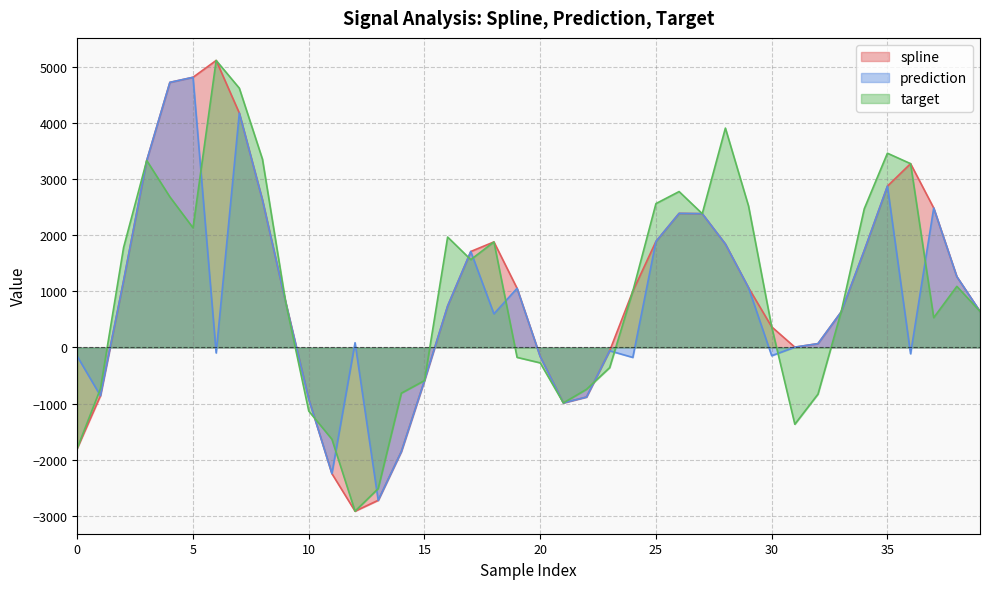

Which series has the widest spread of values?

spline